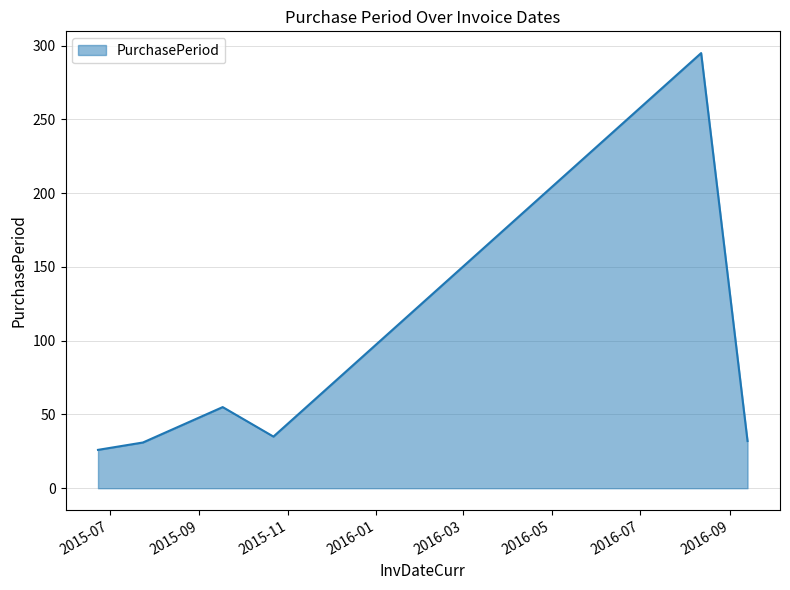

What is the difference between the maximum and minimum values?

269